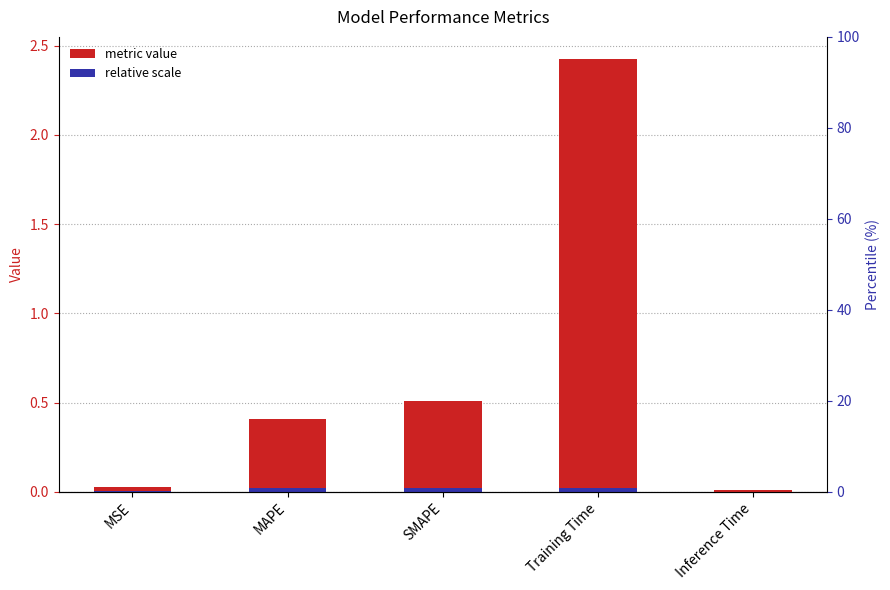

How many categories are shown in the chart?

5